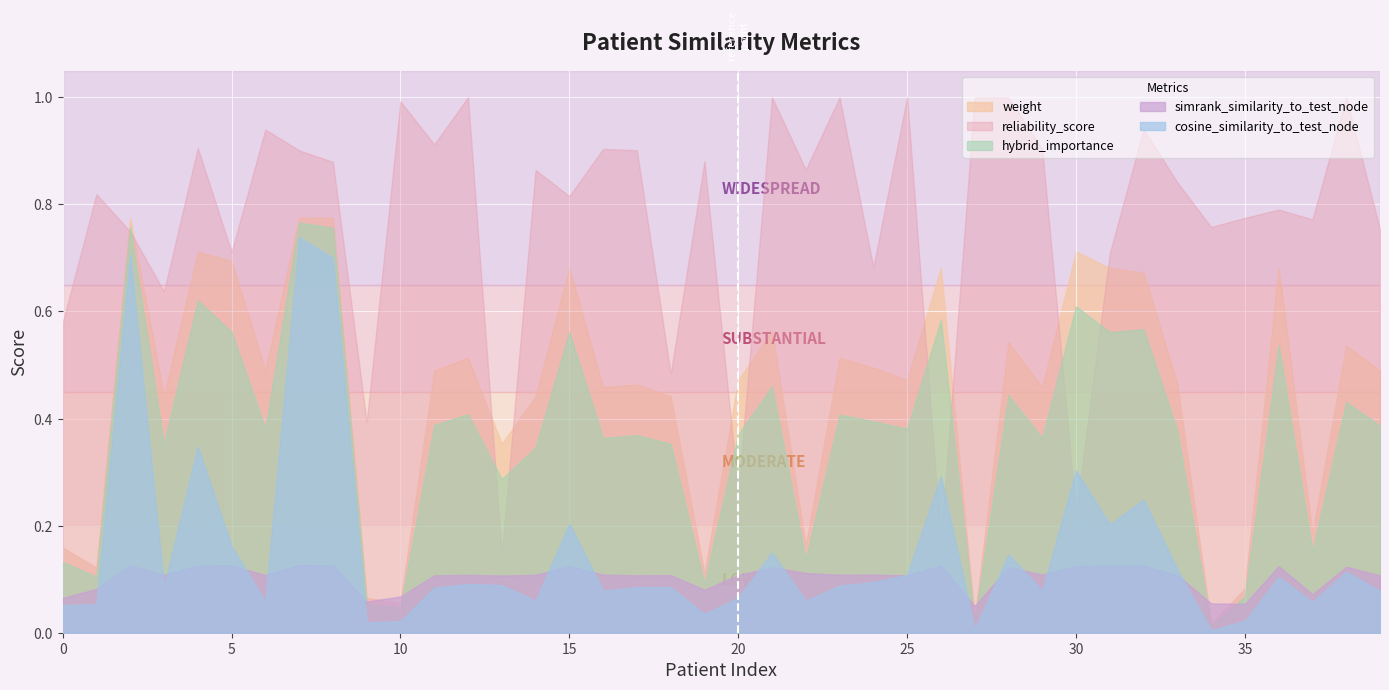

Rank the series at 15 from lowest to highest value.

simrank_similarity_to_test_node, cosine_similarity_to_test_node, hybrid_importance, weight, reliability_score